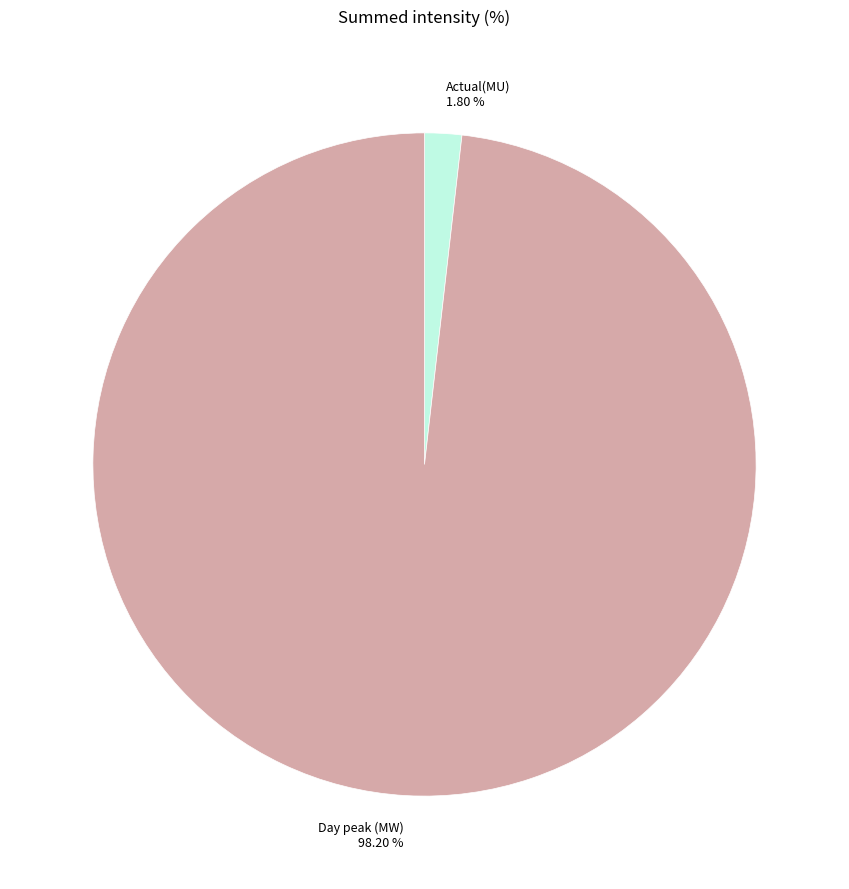

Which slice is the smallest?

Actual(MU)